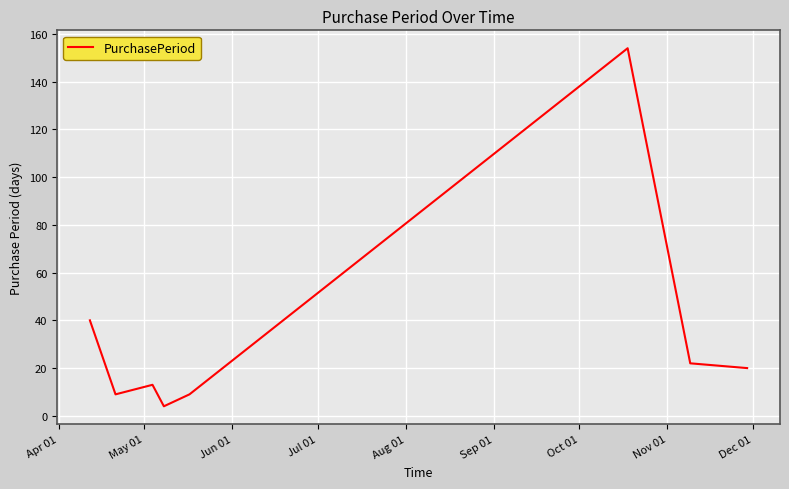

How many interior local peaks (higher than both neighbors) does the data have?

2